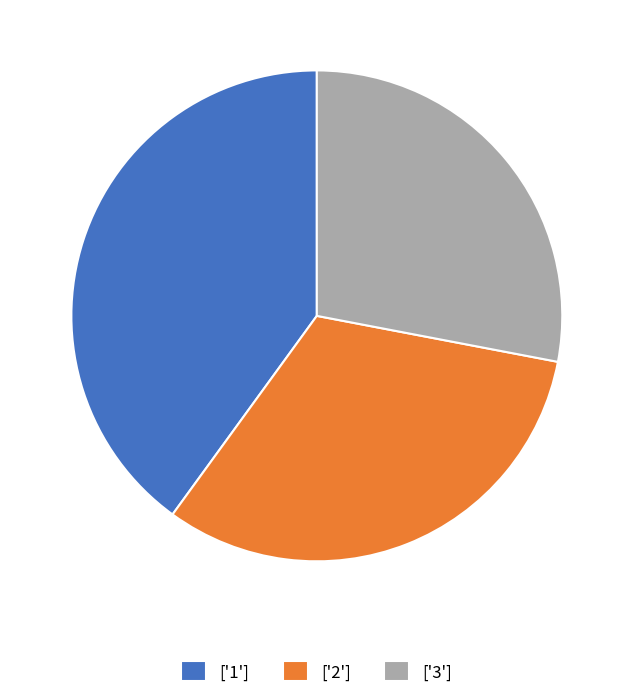

Which has a higher value, ['3'] or ['2']?

['2']